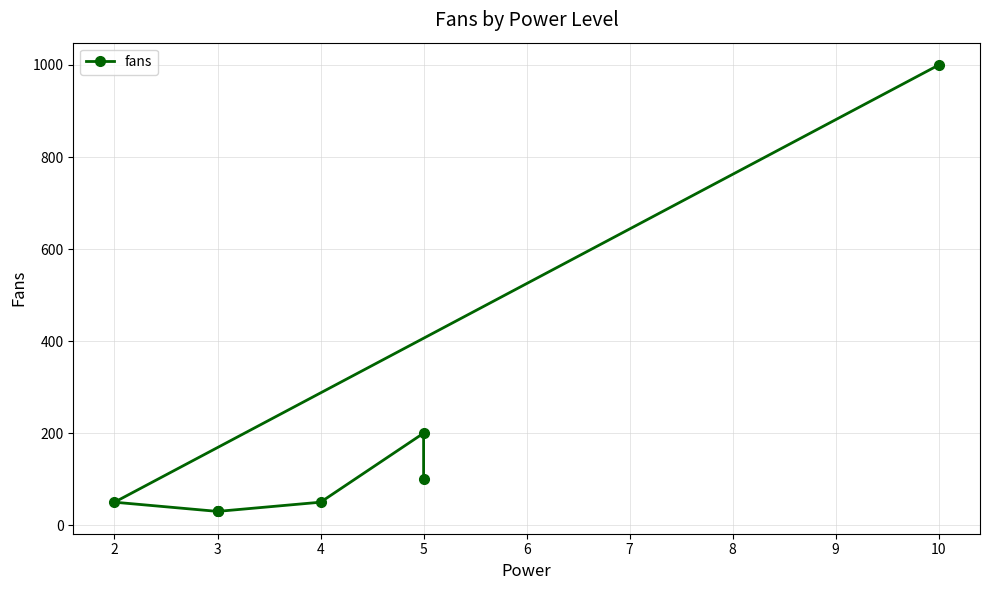

How many data points are less than 50?

3